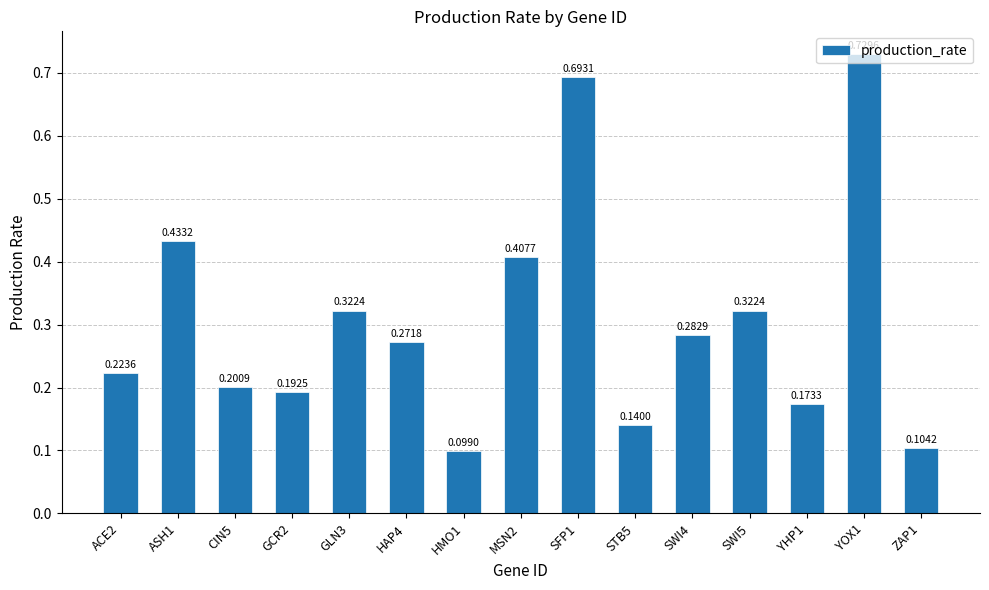

What is the label of the 7th bar from the left?

HMO1